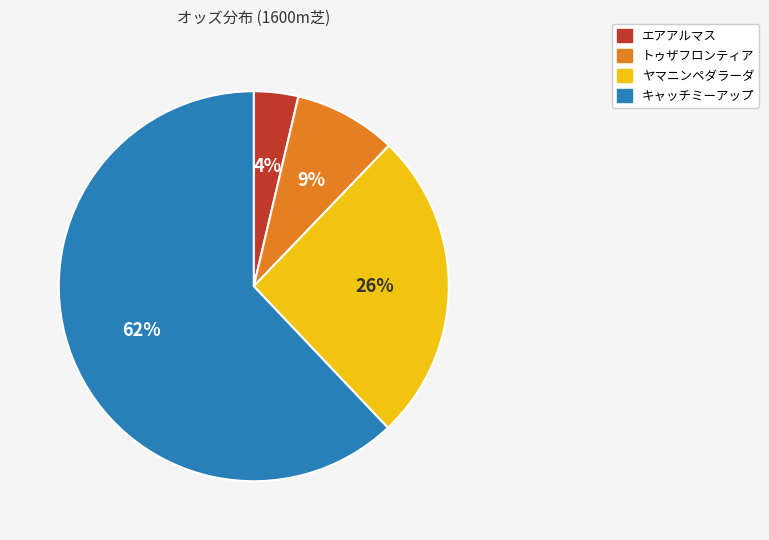

Count the number of slices in the pie.

4